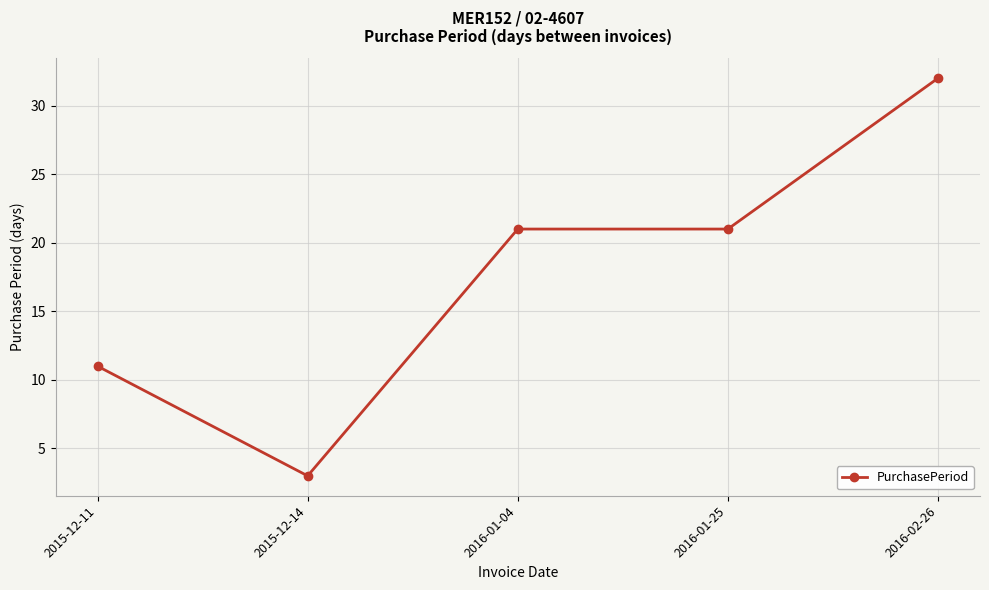

How many values are below 21?

2